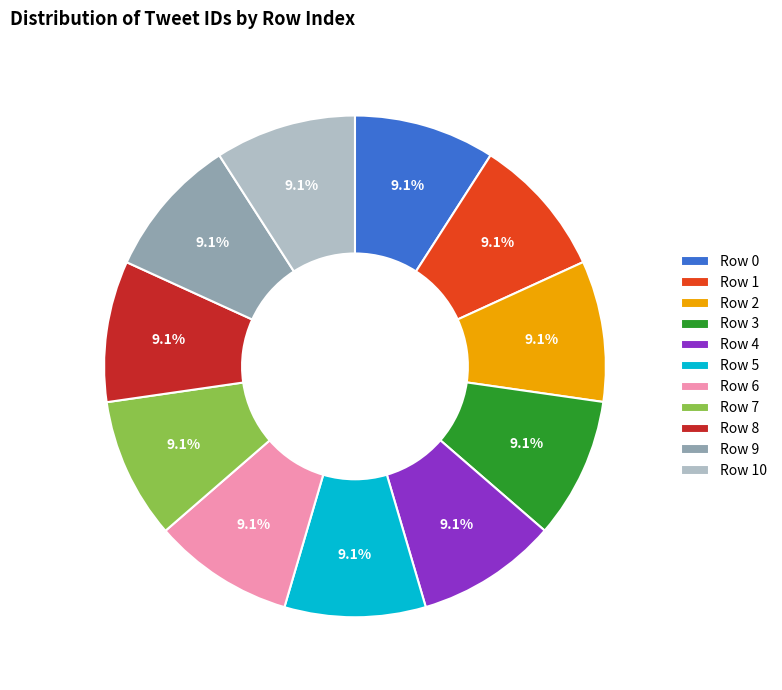

How much of the chart is everything except Row 2?

90.9%